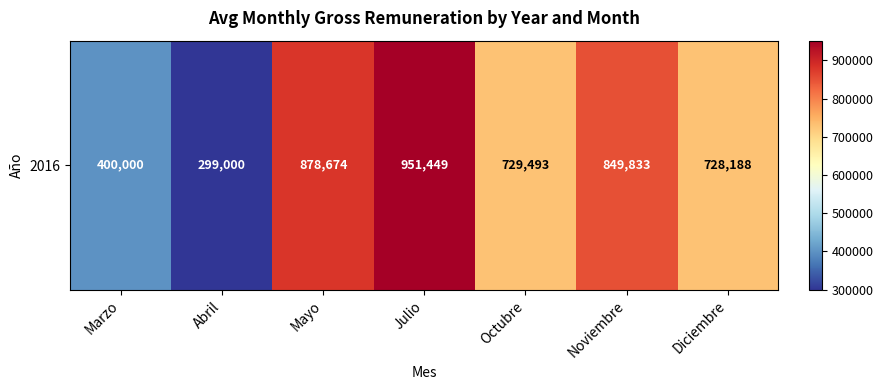

Which label corresponds to the smallest value in the chart?

Abril